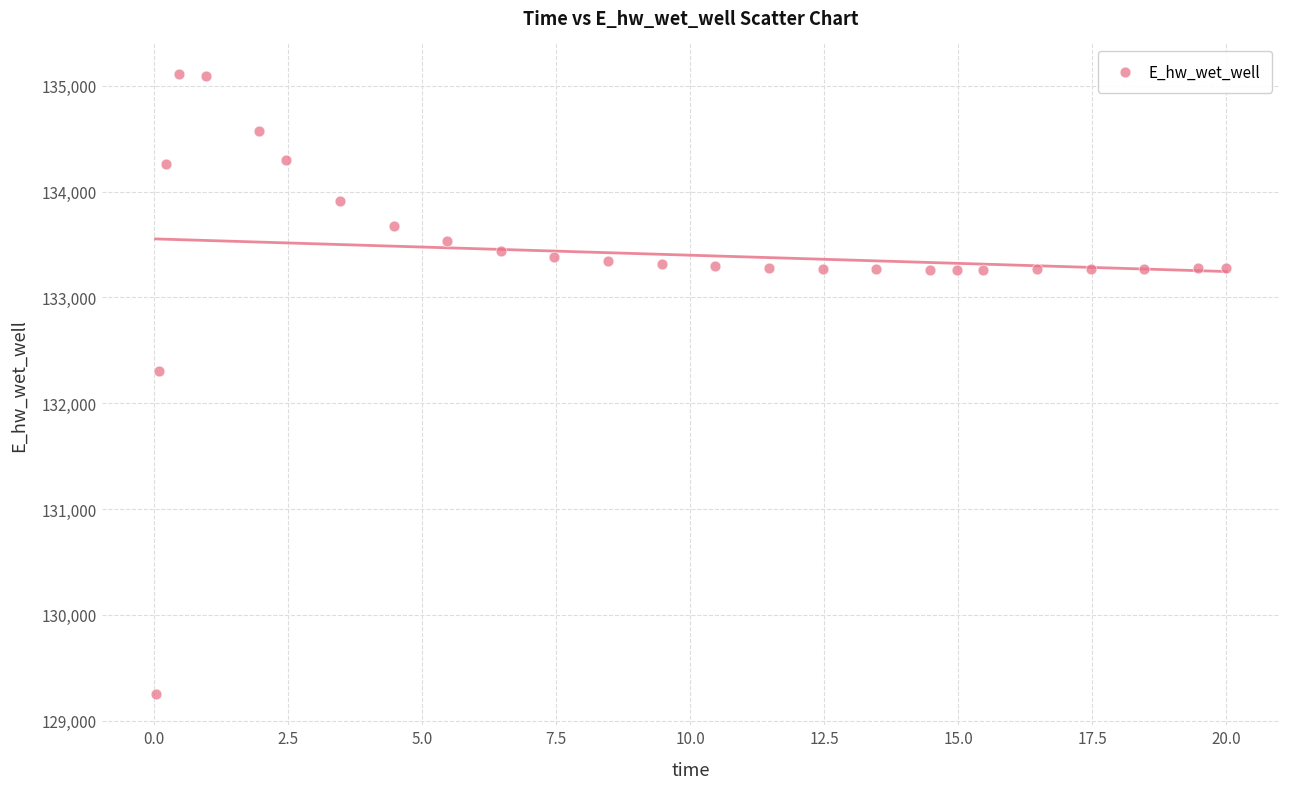

What is the range of X values (max minus min)?

20.0